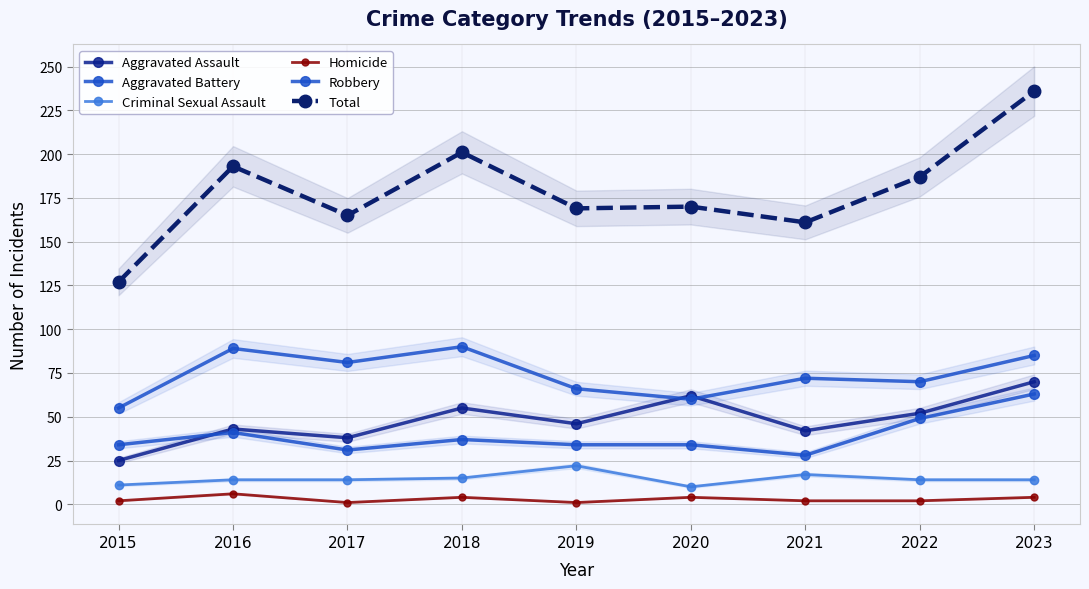

Which category has the highest value across all series?

2023